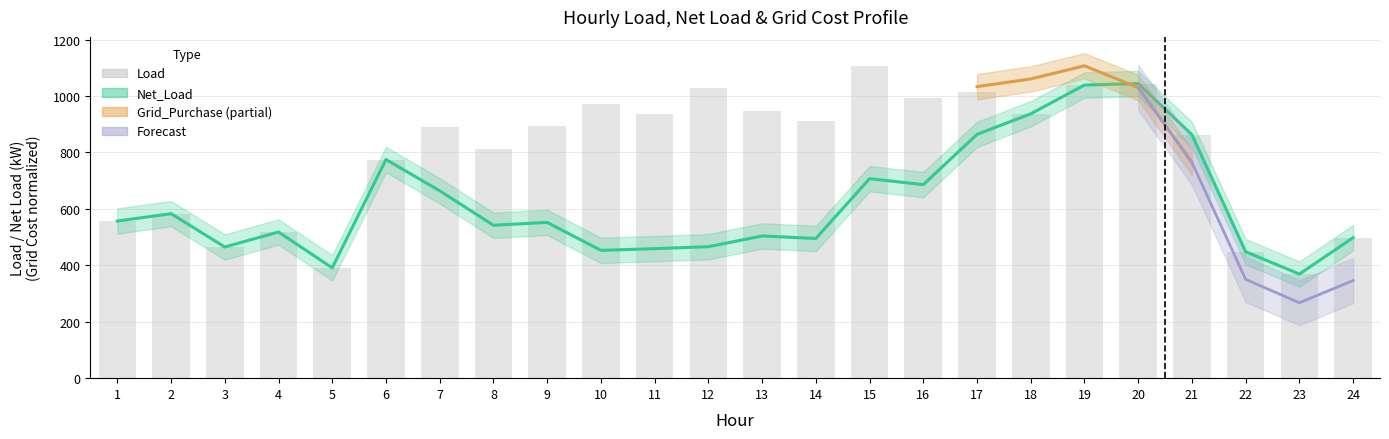

What is the difference between the values at 19 and 15?

68